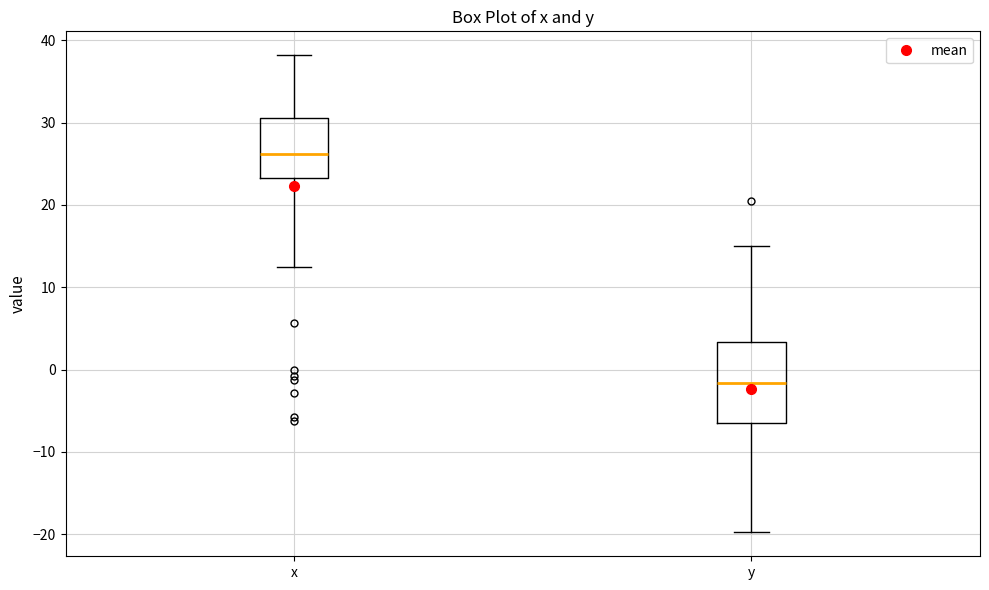

Which box is the tallest, from its lower edge to its upper edge?

y